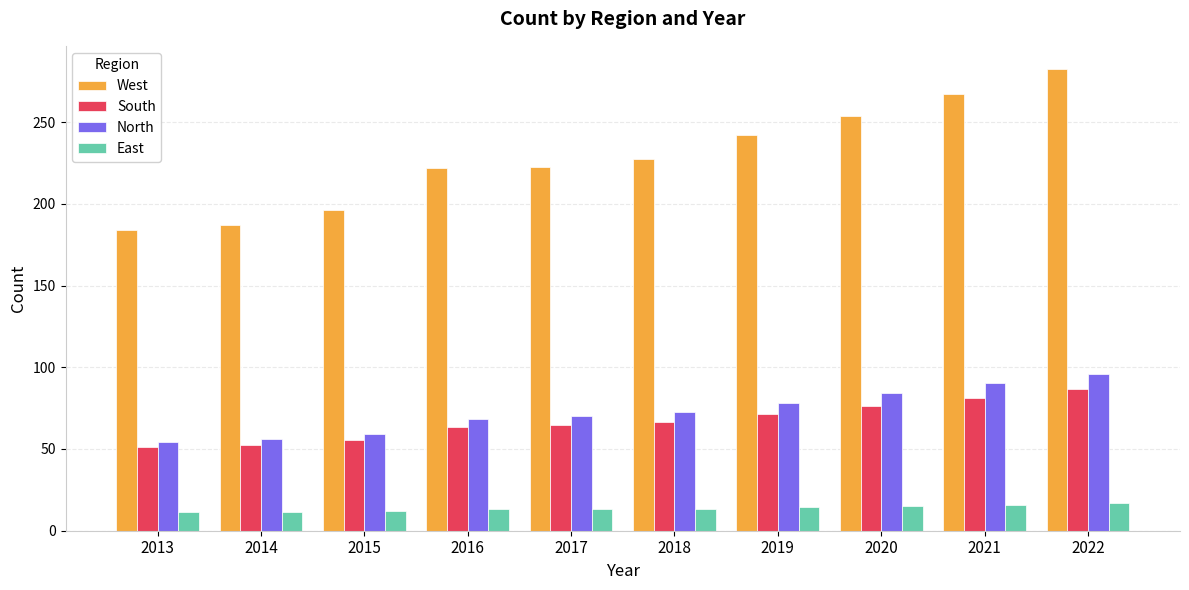

List the series in order of their peak value, highest first.

West, North, South, East